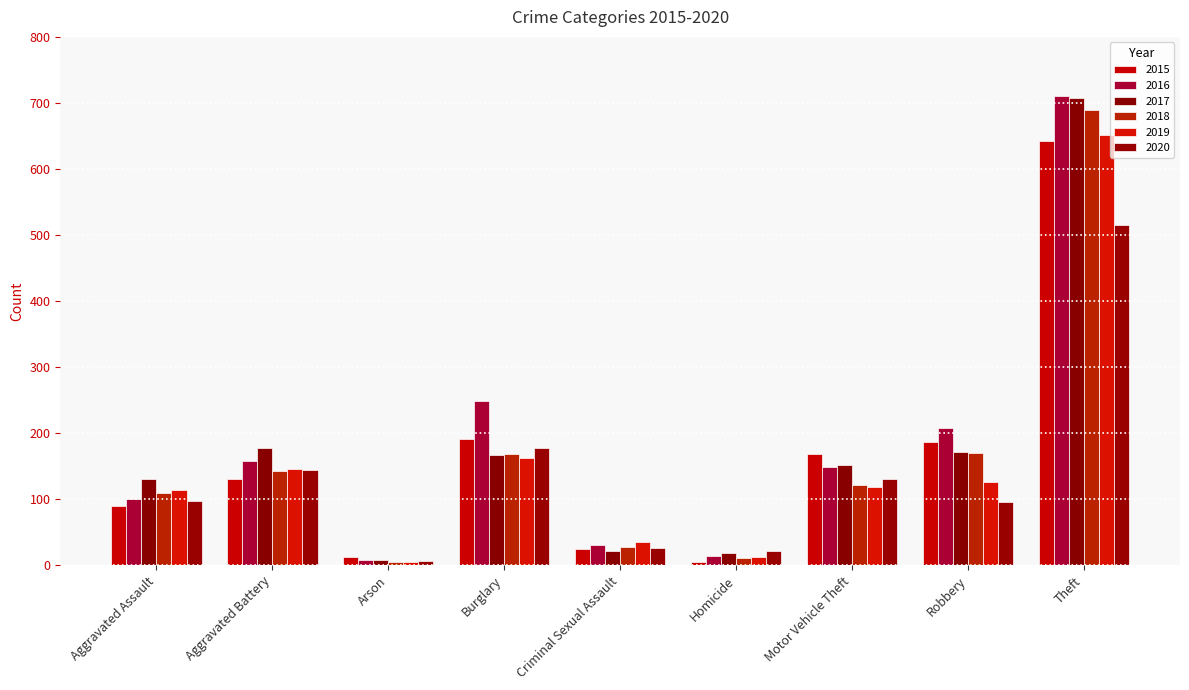

Which series has the widest spread of values?

2016